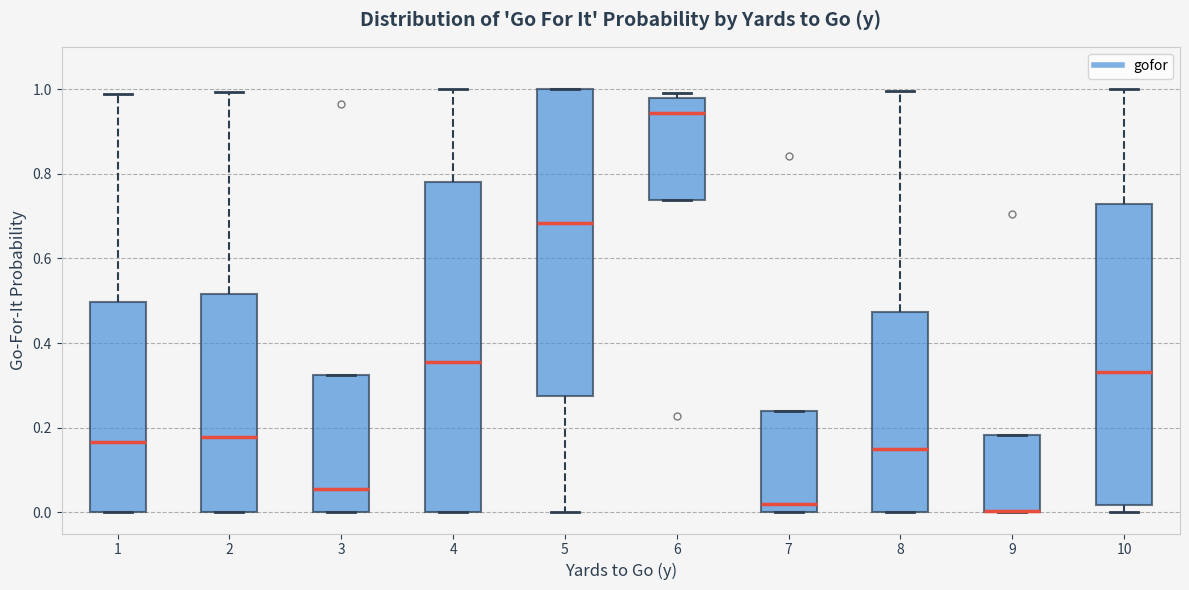

Reading left to right, transcribe this box plot: for each box, give where its median line is, the range the box spans, and where its two whiskers end, as read against the y-axis. The values are not printed on the chart, so give them approximately, as read against the axis.

1: median 0.16, box 0.00 to 0.50, whiskers 0.00 to 0.98
2: median 0.18, box 0.00 to 0.52, whiskers 0.00 to 1.00
3: median 0.06, box 0.00 to 0.32, whiskers 0.00 to 0.32
4: median 0.36, box 0.00 to 0.78, whiskers 0.00 to 1.00
5: median 0.68, box 0.28 to 1.00, whiskers 0.00 to 1.00
6: median 0.94, box 0.74 to 0.98, whiskers 0.74 to 1.00
7: median 0.02, box 0.00 to 0.24, whiskers 0.00 to 0.24
8: median 0.14, box 0.00 to 0.48, whiskers 0.00 to 1.00
9: median 0.00 (drawn on the box's lower edge), box 0.00 to 0.18, whiskers 0.00 to 0.18
10: median 0.34, box 0.02 to 0.72, whiskers 0.00 to 1.00